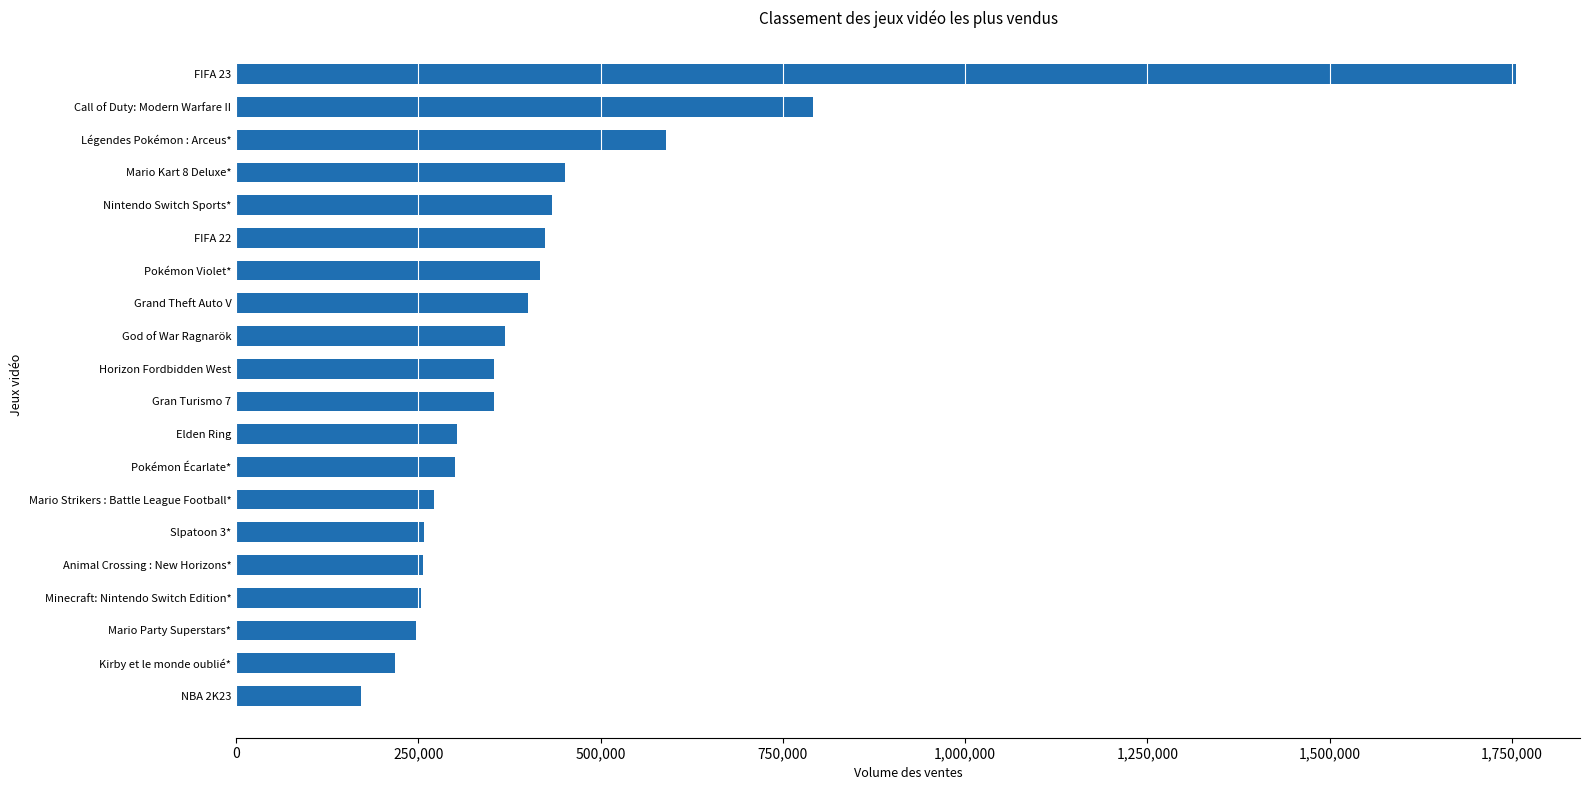

What is the difference between the second highest and minimum values?

620047